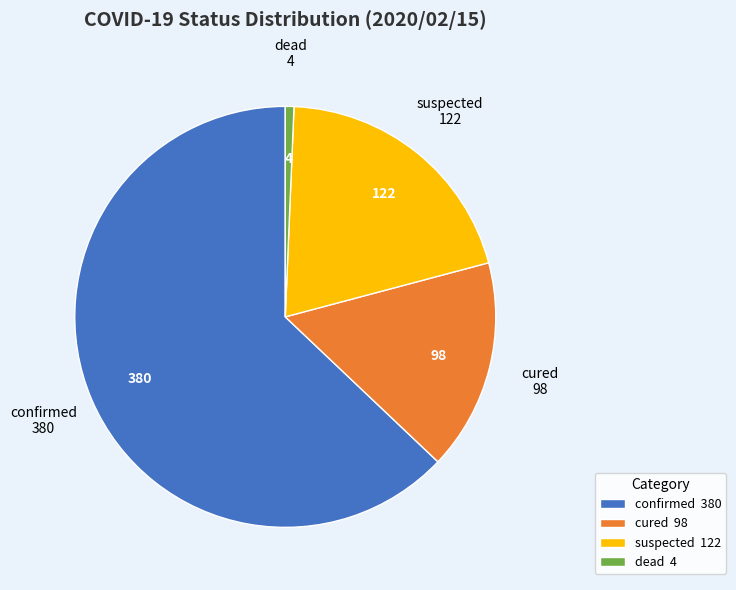

Approximately how many times larger is the value at cured compared to suspected?

0.8